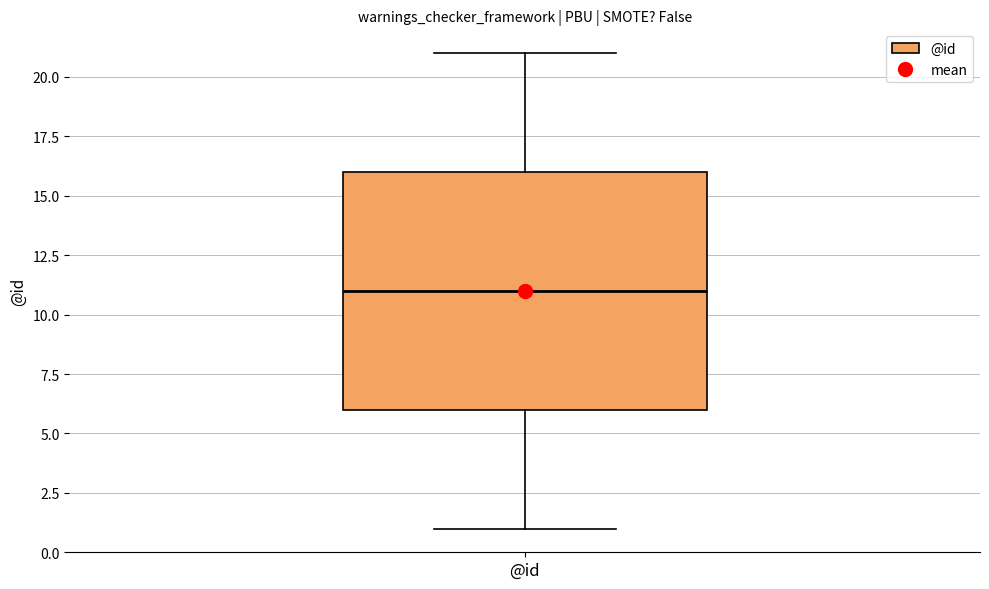

Where does the median line of the box for @id sit on the y-axis? The values are not printed on the chart, so give them approximately, as read against the axis.

11